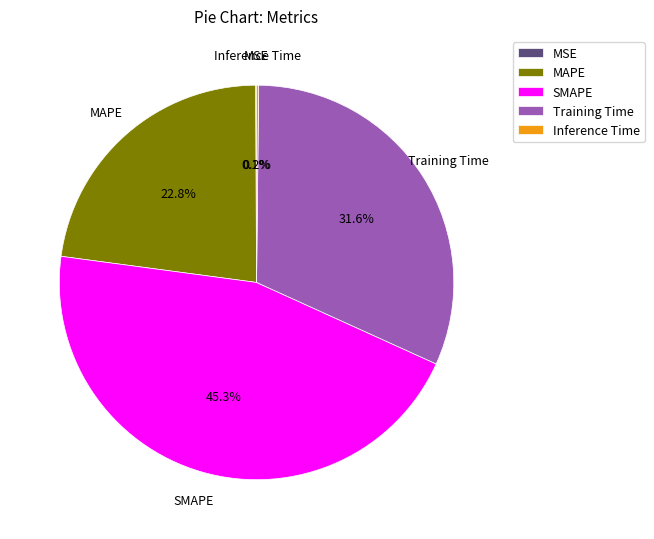

Which category has the biggest portion of the pie?

SMAPE